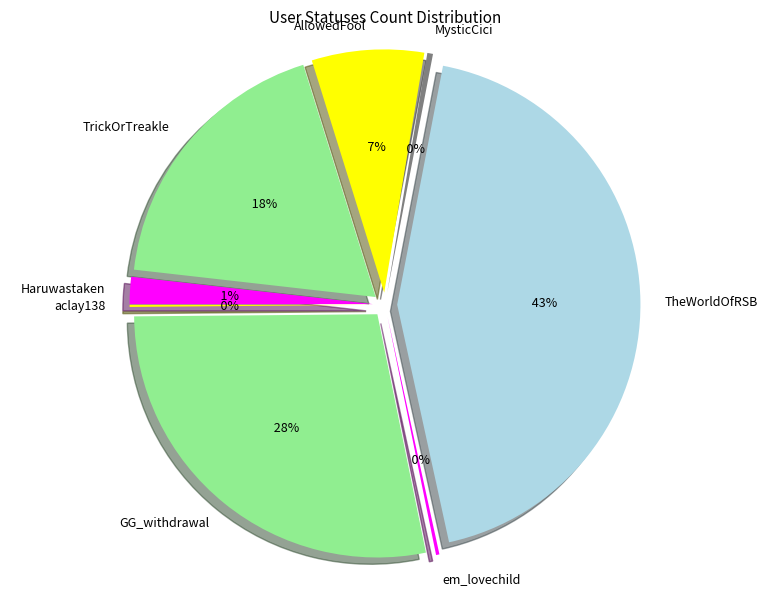

Which category has the smallest portion of the pie?

aclay138